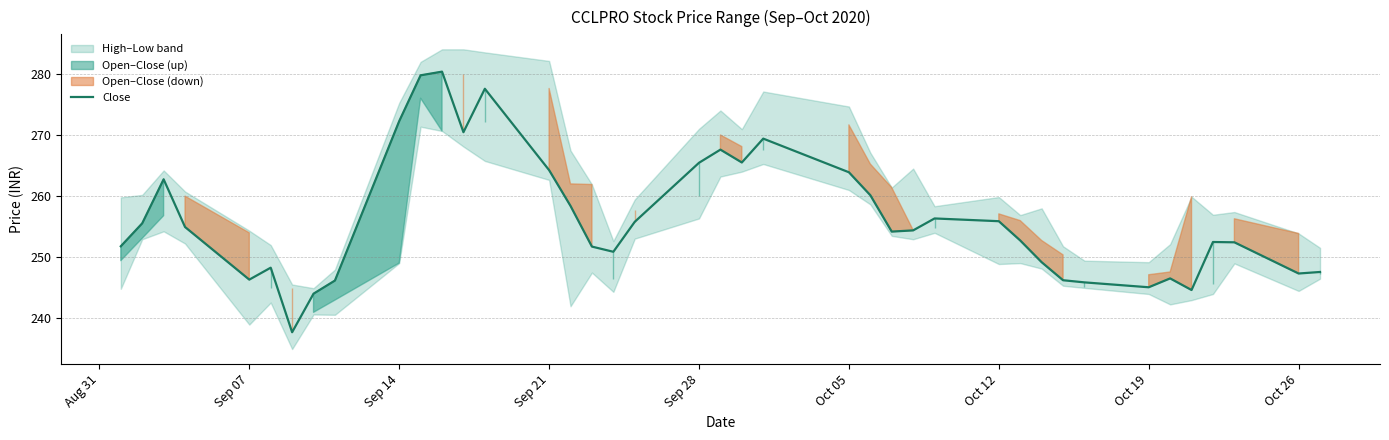

True or false: Close has a value of 77.9 at Sep 14.

False